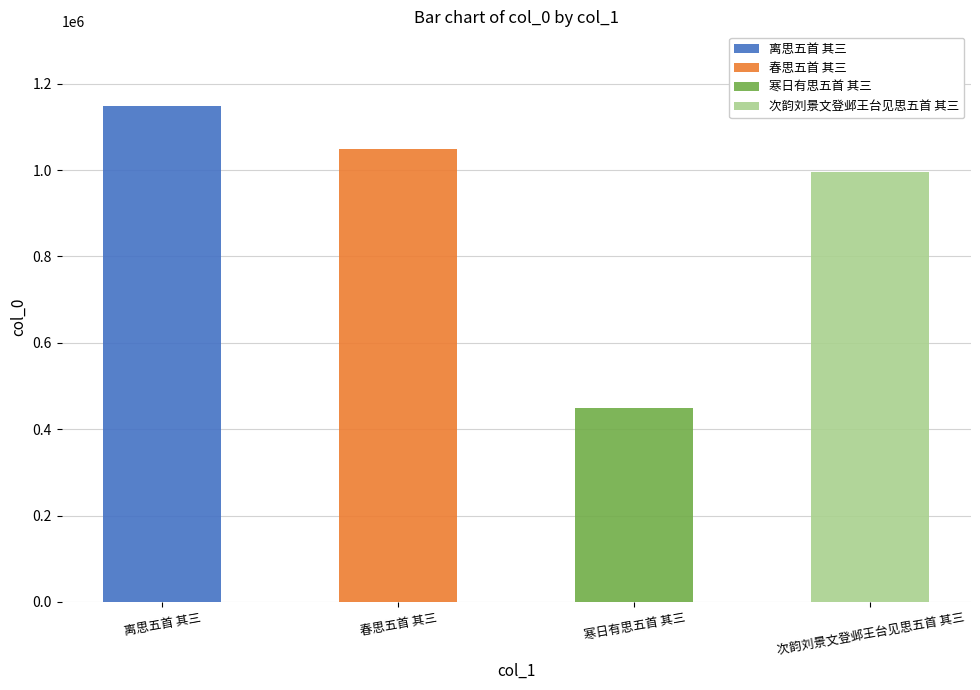

What is the total value across all series at 寒日有思五首 其三?

449739